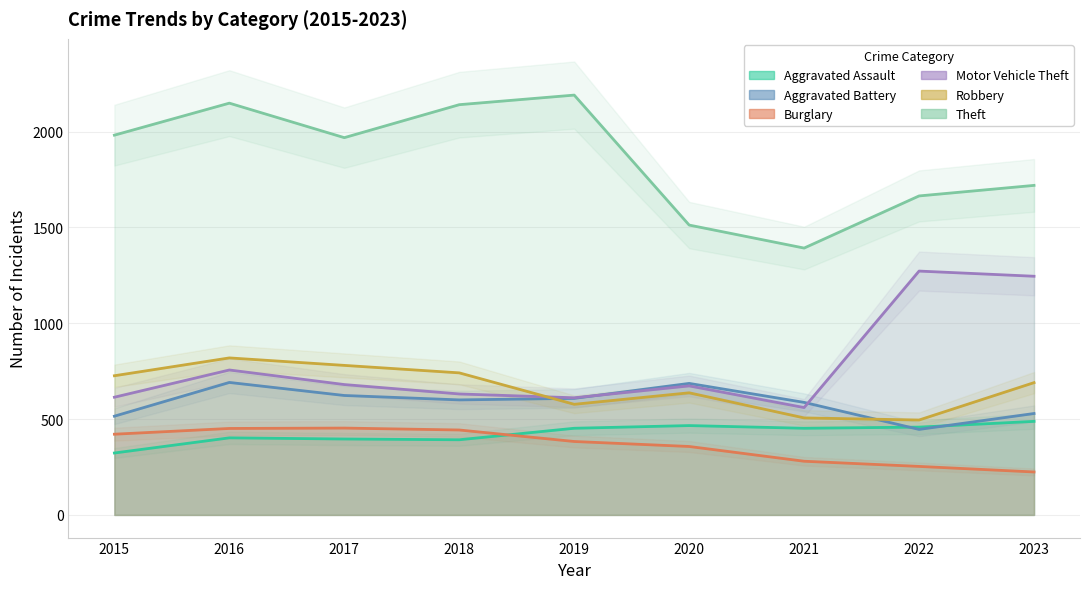

Between 2023 and 2015, which is larger?

2023